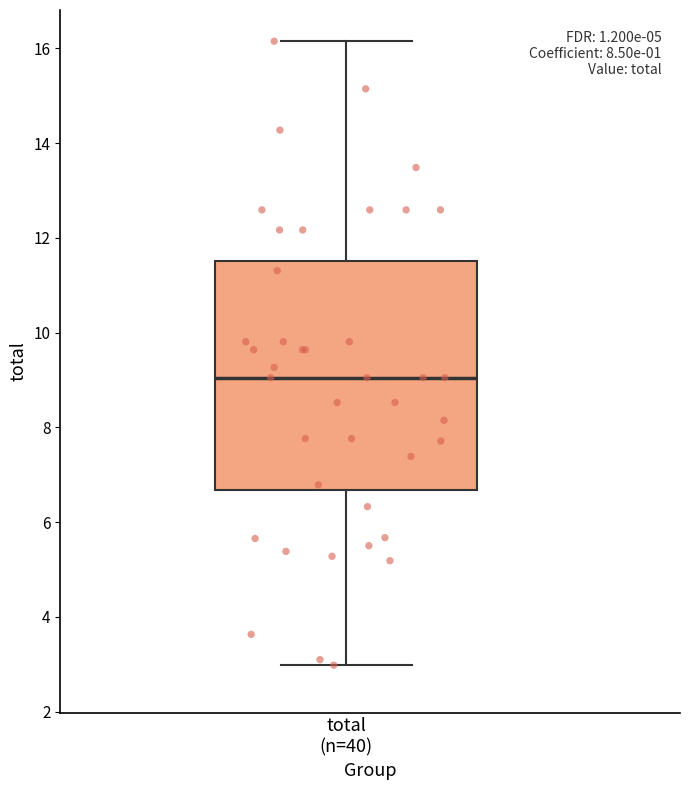

Transcribe this box plot: give where the median line is, the range the box spans, and where the two whiskers end, as read against the y-axis. The values are not printed on the chart, so give them approximately, as read against the axis.

median 9.0, box 6.6 to 11.6, whiskers 3.0 to 16.2